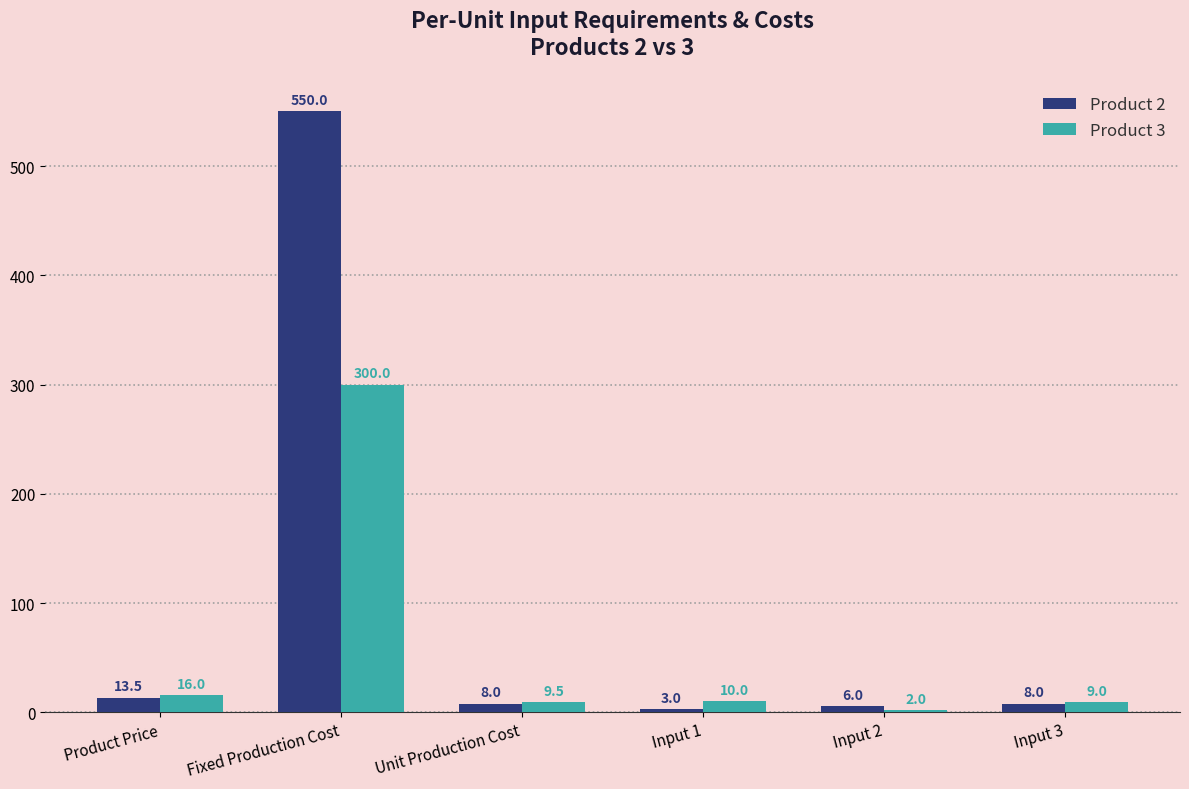

Is the value of Product 2 at Input 3 greater than the value of Product 3 at Product Price?

No